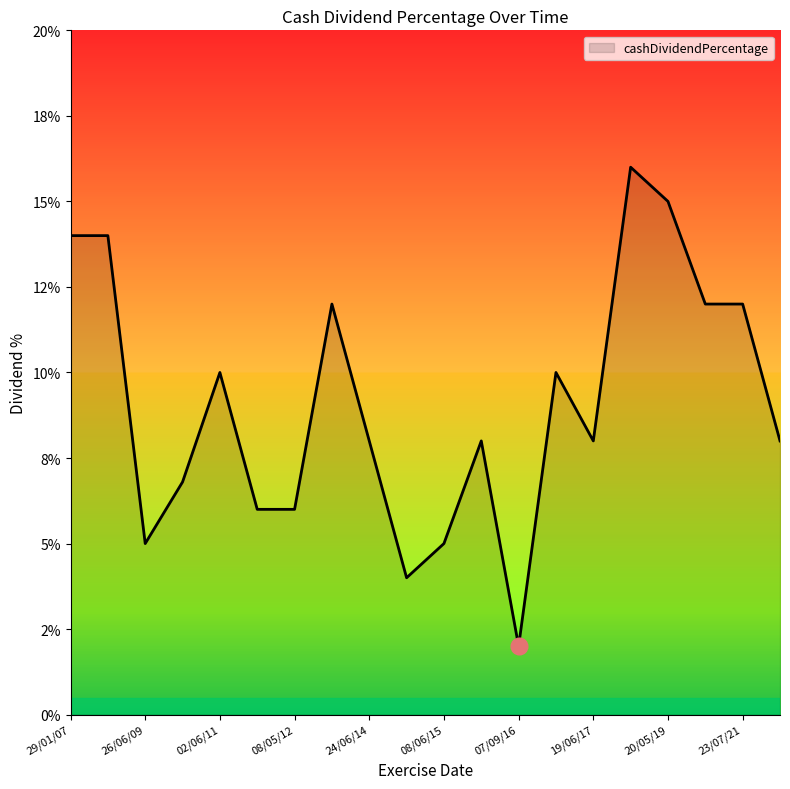

Is this an area chart (filled region under the line)?

Yes